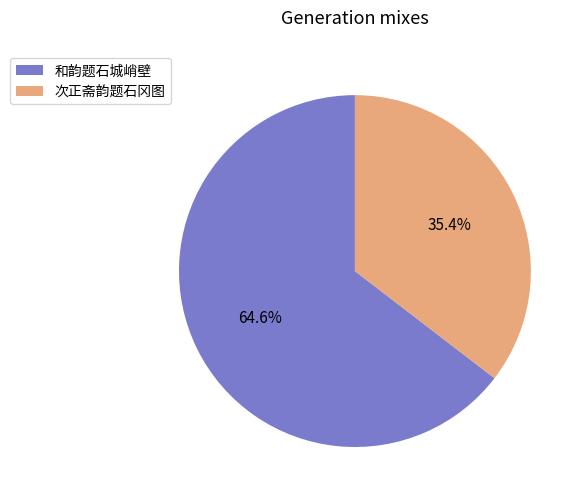

Between 和韵题石城峭壁 and 次正斋韵题石冈图, which is larger?

和韵题石城峭壁